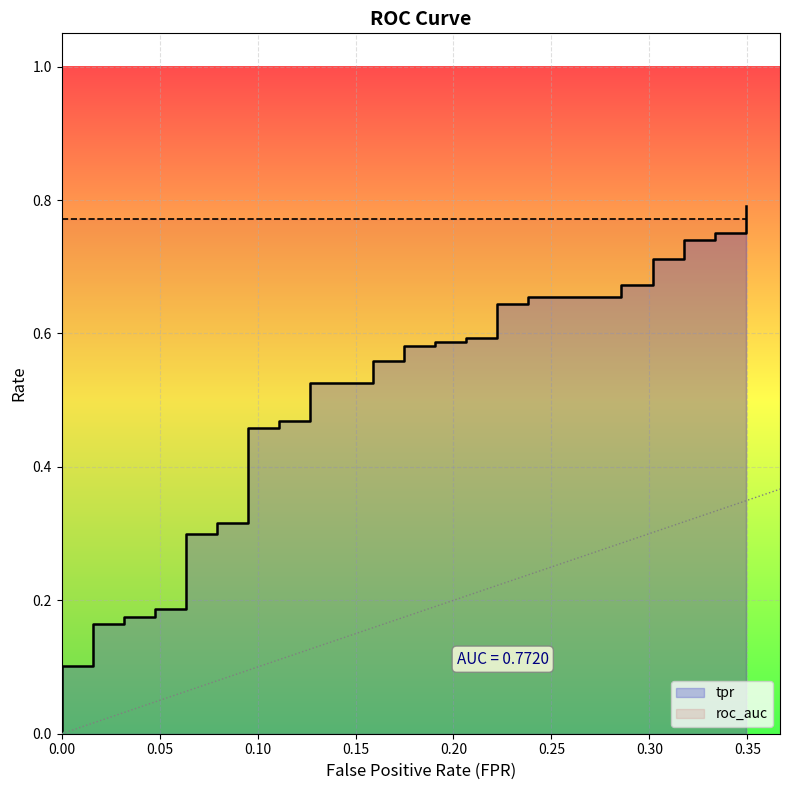

What is the difference between the maximum and minimum values?

0.8